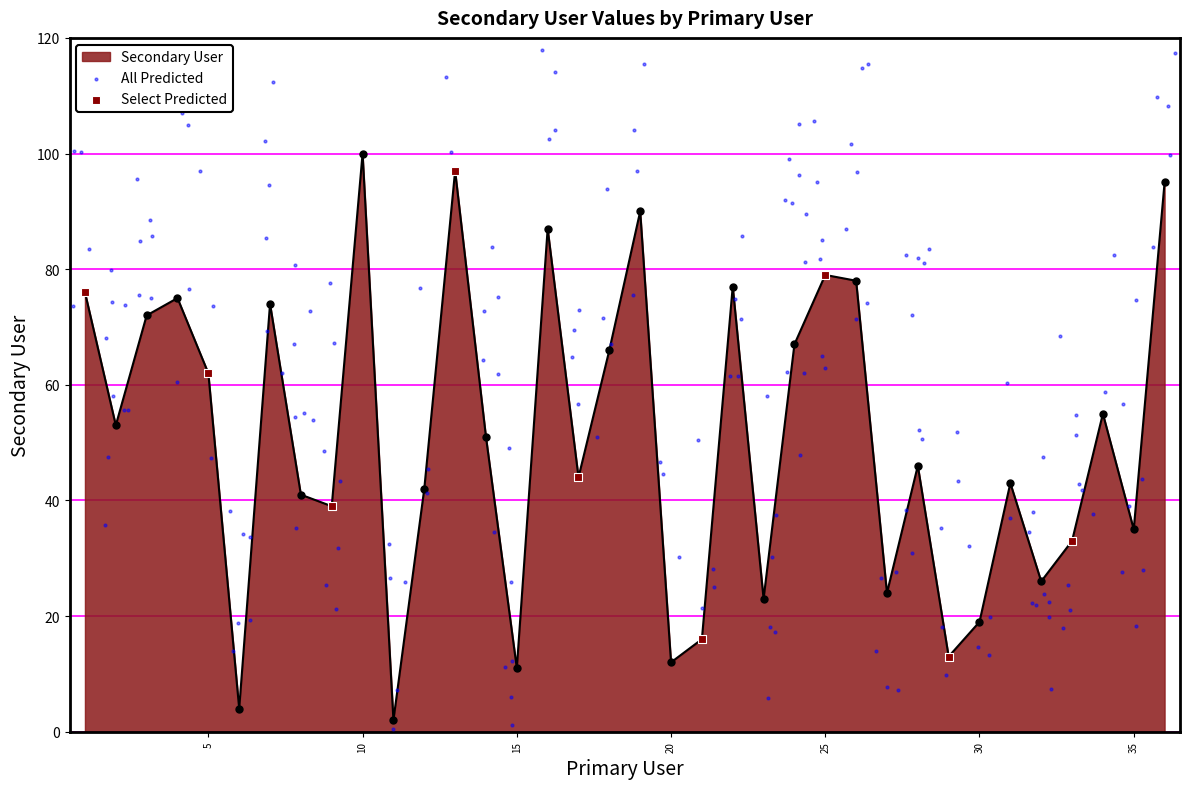

Which has a higher value, 17 or 31?

17